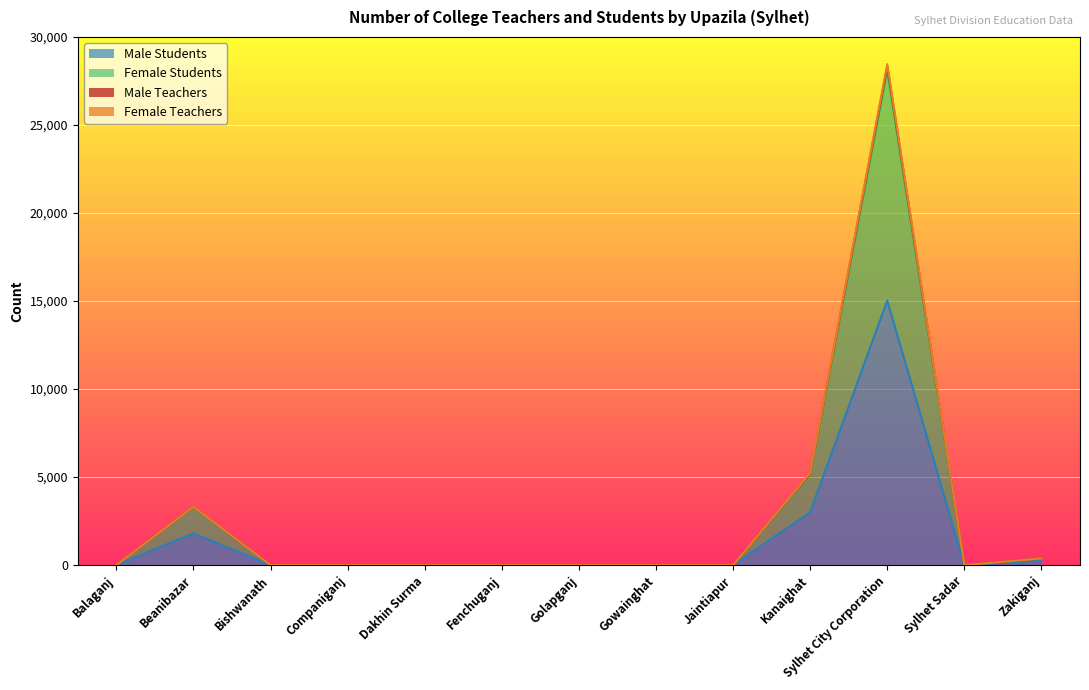

True or false: Male Teachers has a value of 0 at Gowainghat.

True